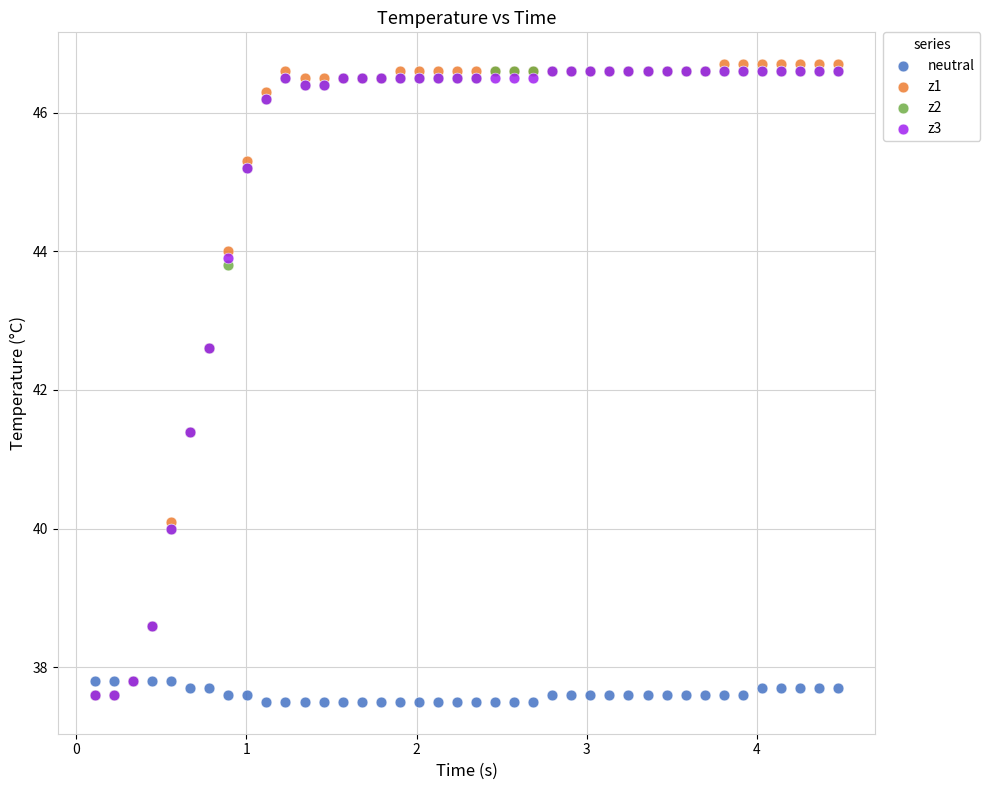

What are all the series names shown in the legend?

neutral, z1, z2, z3